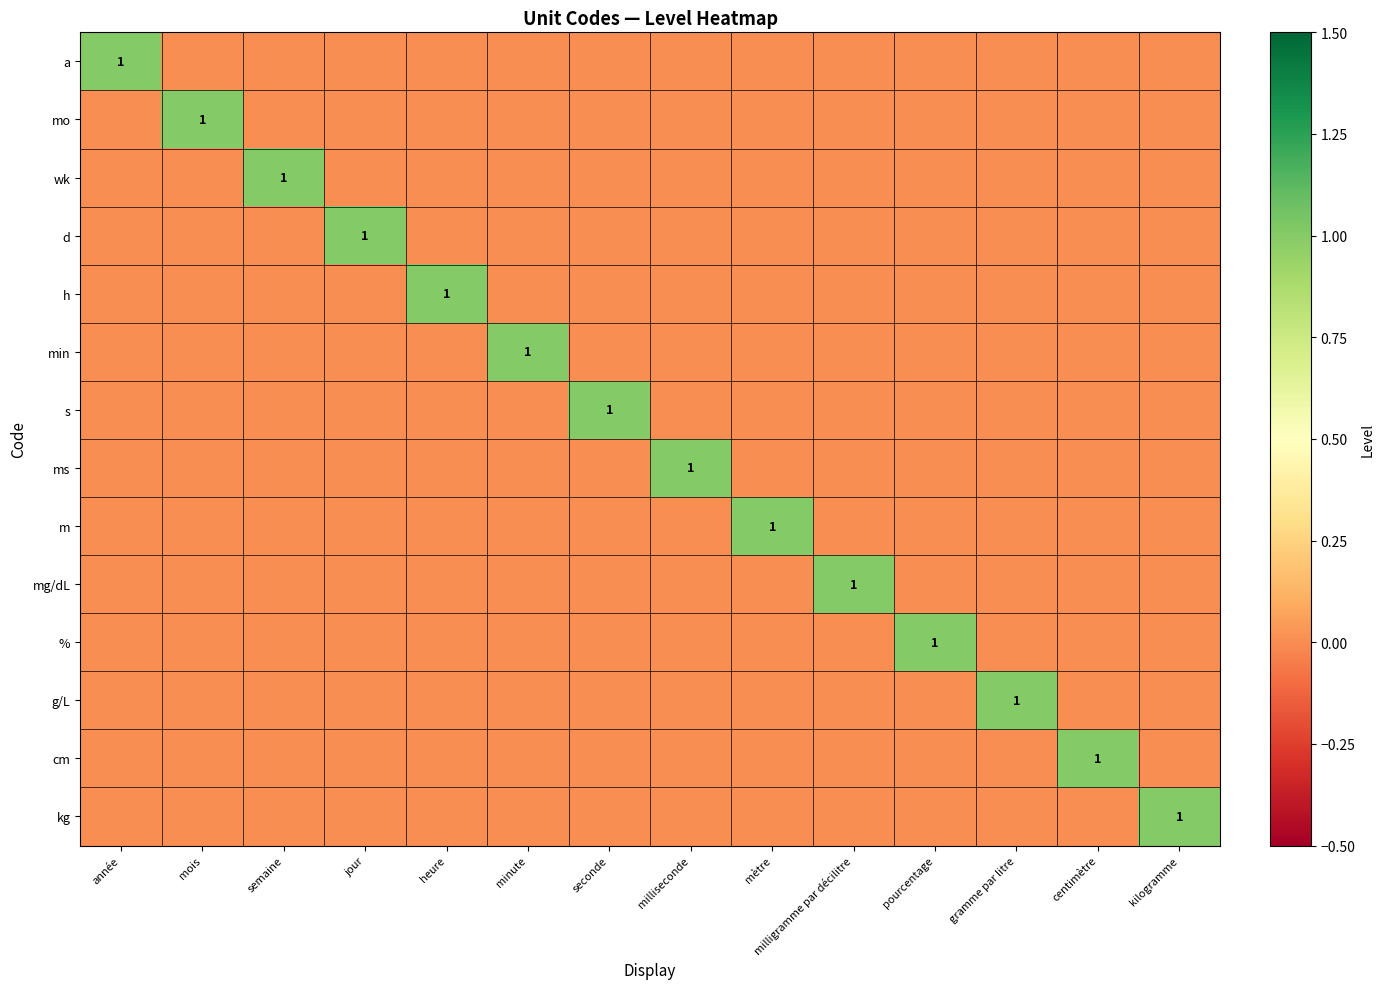

The value of h at année is 0. True or false?

True